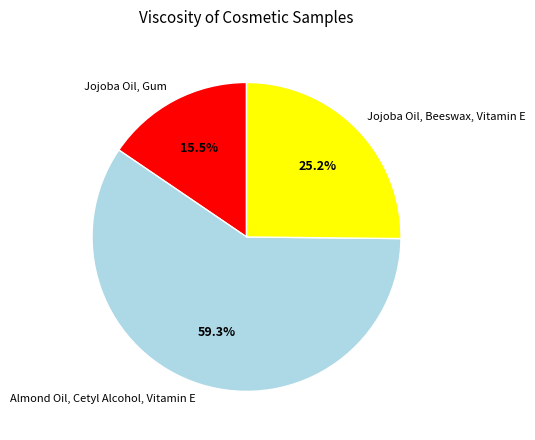

Which has a higher value, Almond Oil, Cetyl Alcohol, Vitamin E or Jojoba Oil, Gum?

Almond Oil, Cetyl Alcohol, Vitamin E